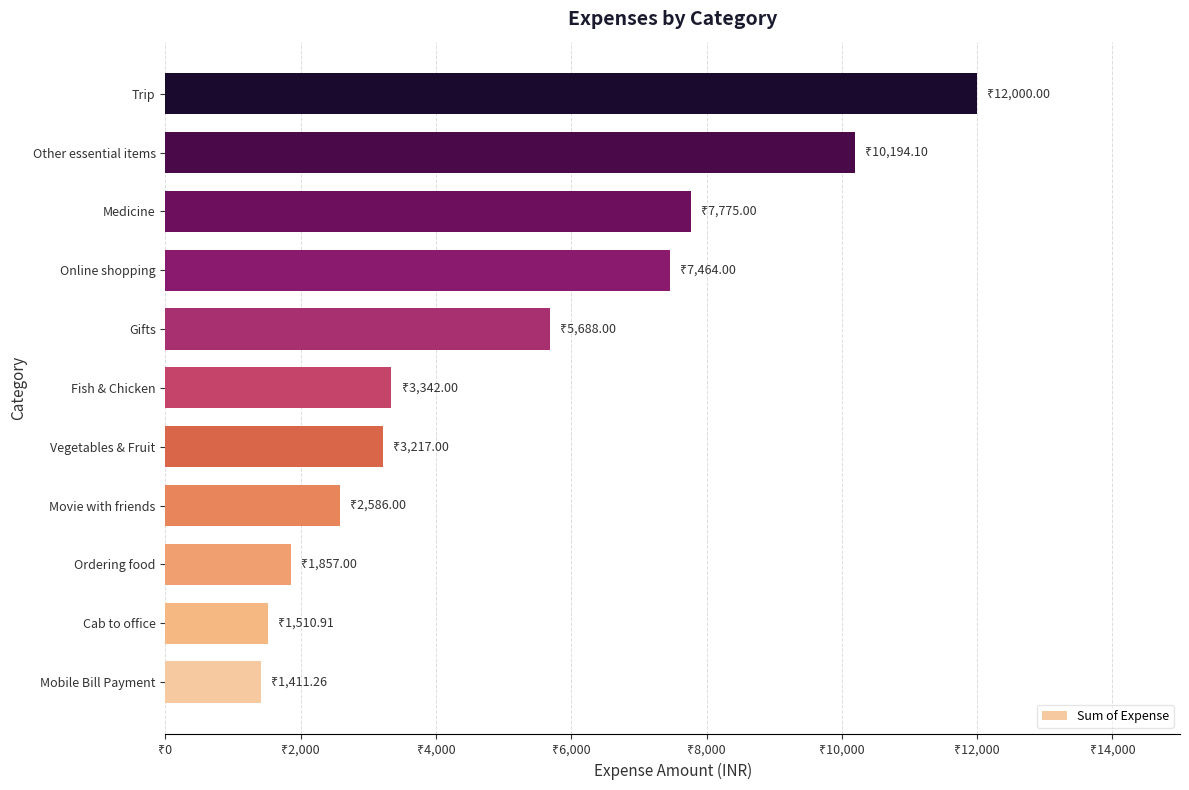

Does the chart contain any negative values?

No